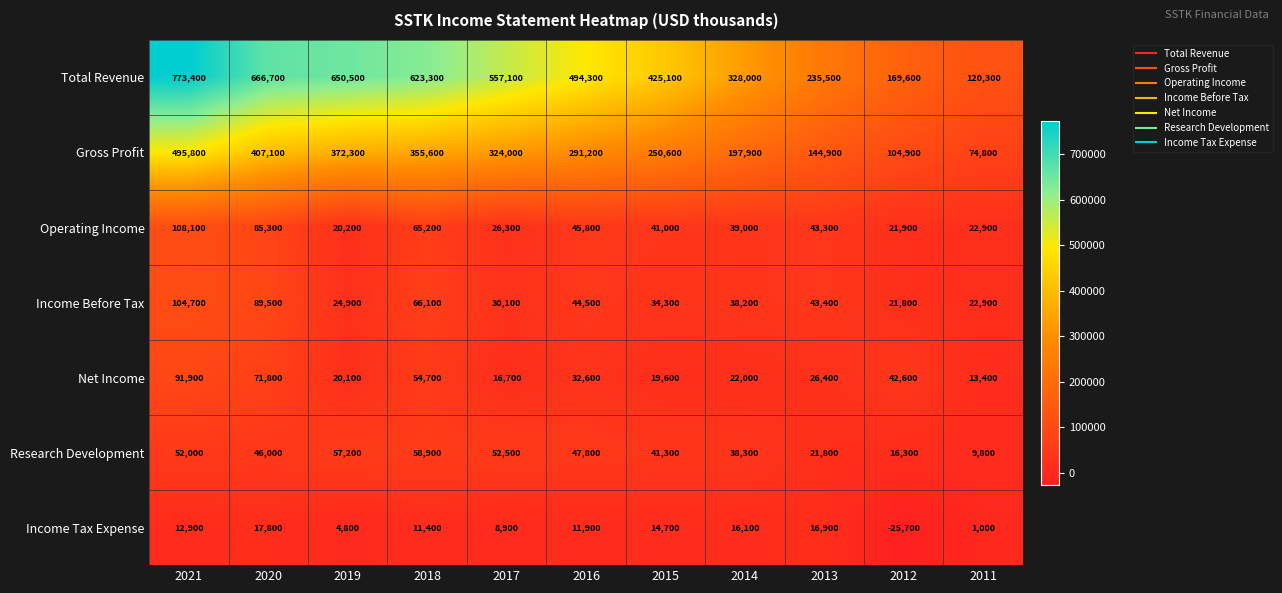

Read the Operating Income value at 2017.

26300